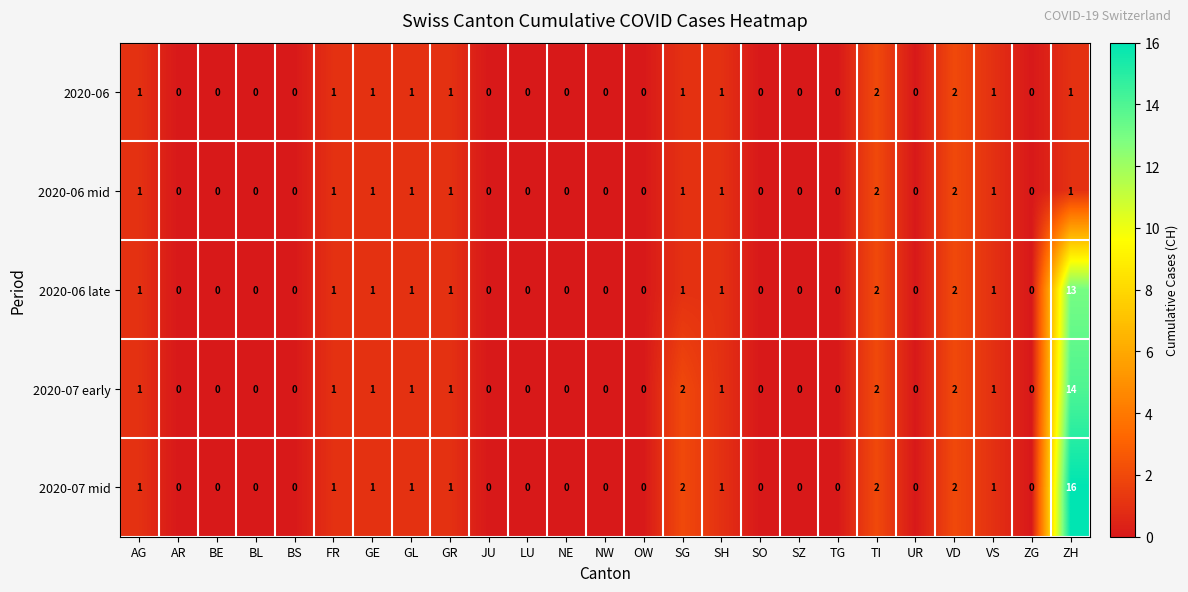

Which series has the largest range (max minus min)?

2020-07 mid